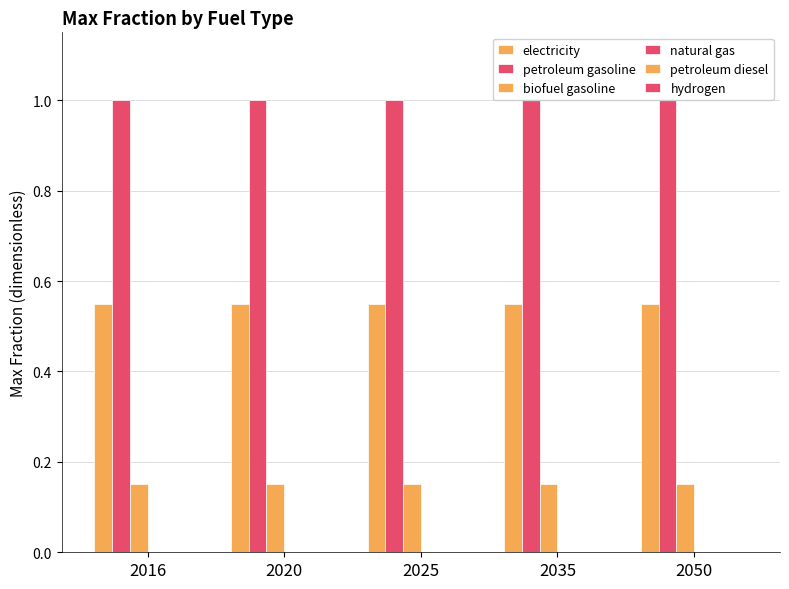

Reading left to right, list all the values displayed in this chart.

electricity: 0.6	0.6	0.6	0.6	0.6
petroleum gasoline: 1.0	1.0	1.0	1.0	1.0
biofuel gasoline: 0.1	0.1	0.1	0.1	0.1
natural gas: 0.0	0.0	0.0	0.0	0.0
petroleum diesel: 0.0	0.0	0.0	0.0	0.0
hydrogen: 0.0	0.0	0.0	0.0	0.0